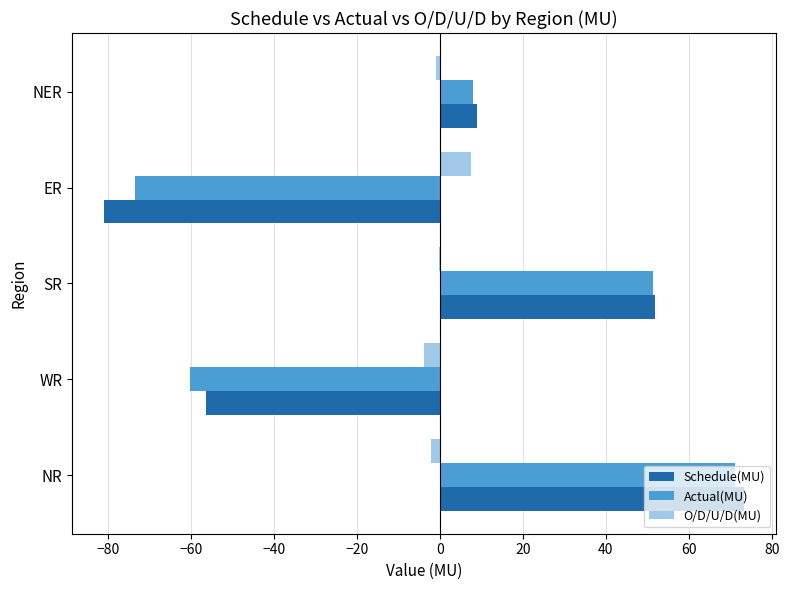

Read the Actual(MU) value at WR.

-60.3